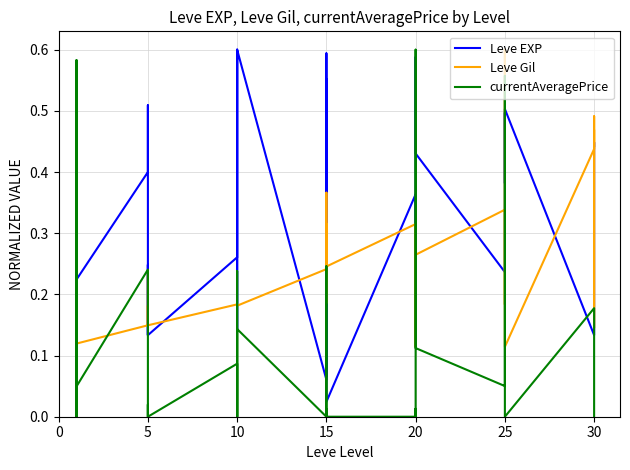

Which category has the highest value across all series?

10